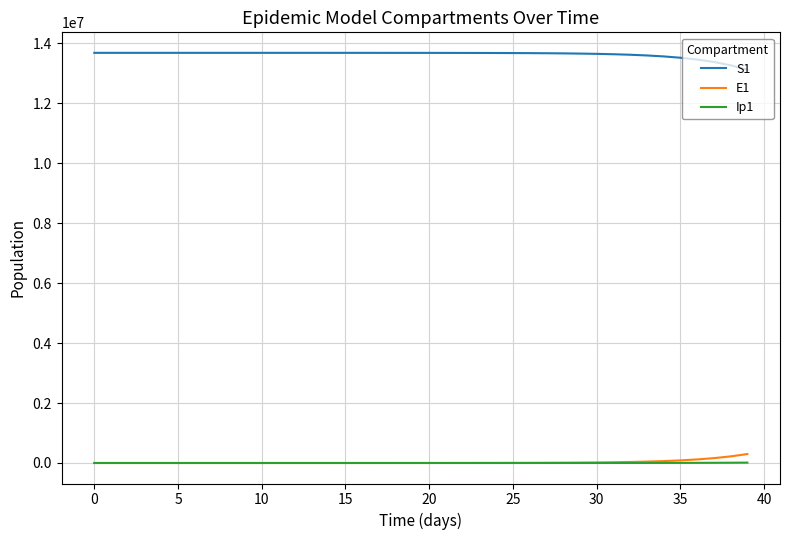

True or false: E1 and S1 intersect in this chart.

False